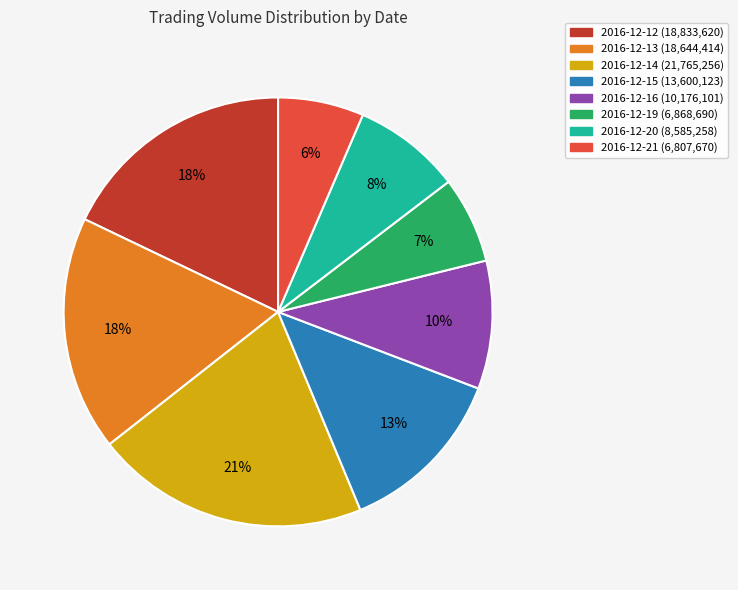

To the nearest percent, what percentage of the pie is 2016-12-14?

21%